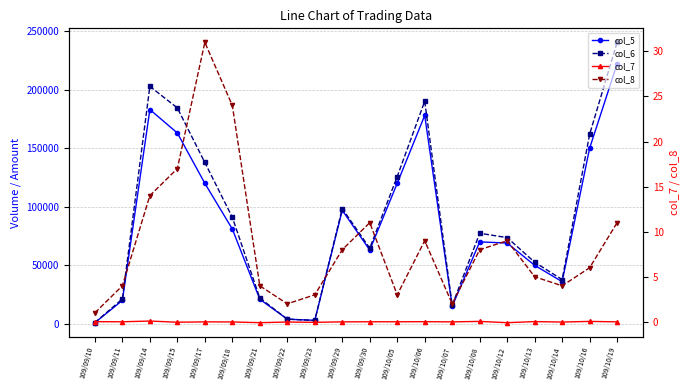

What is the label of the 8th point from the left?

109/09/22